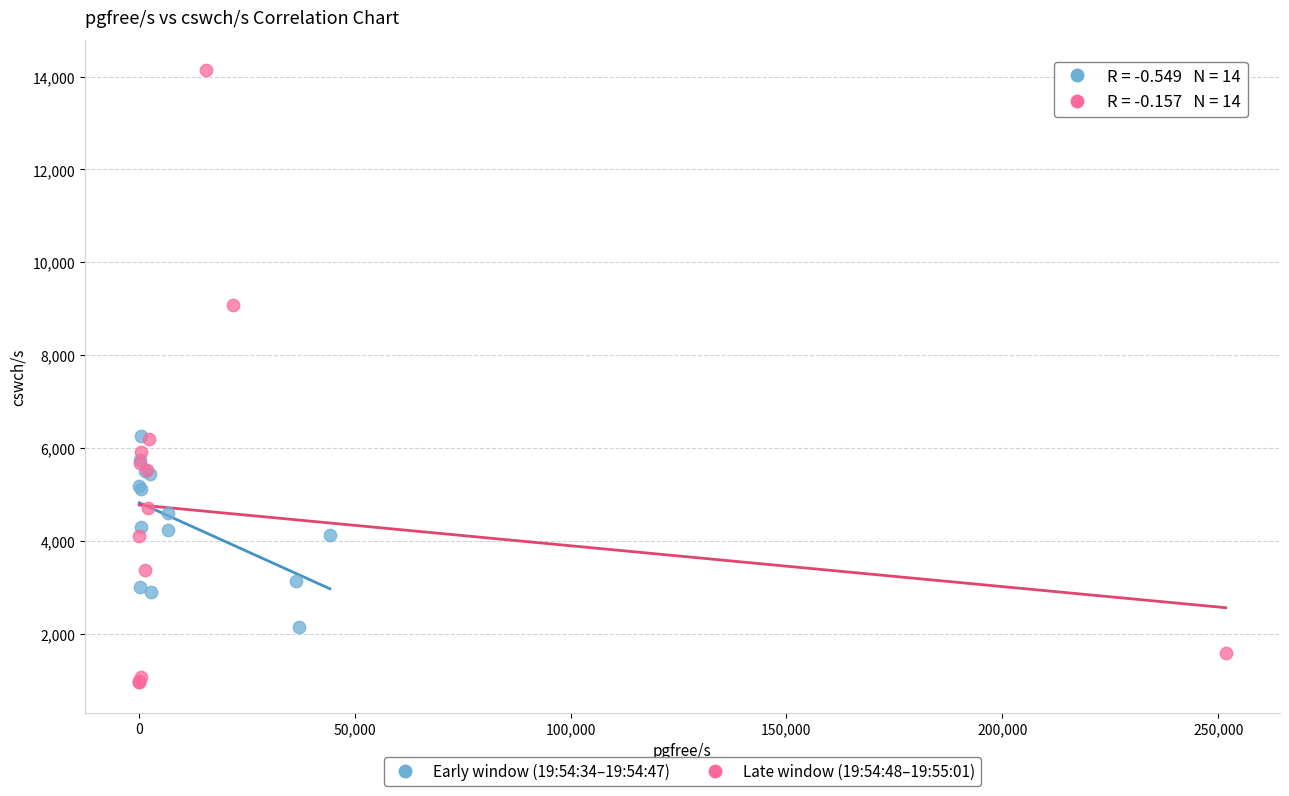

Which series contains the highest Y value?

Late window (19:54:48–19:55:01)